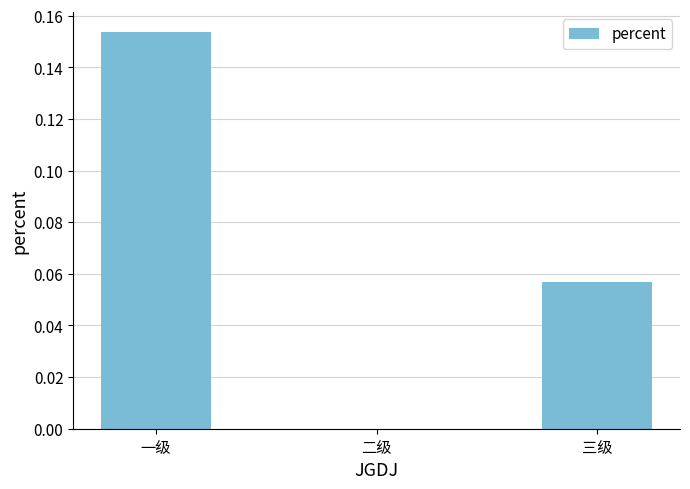

Which label corresponds to the largest value in the chart?

一级